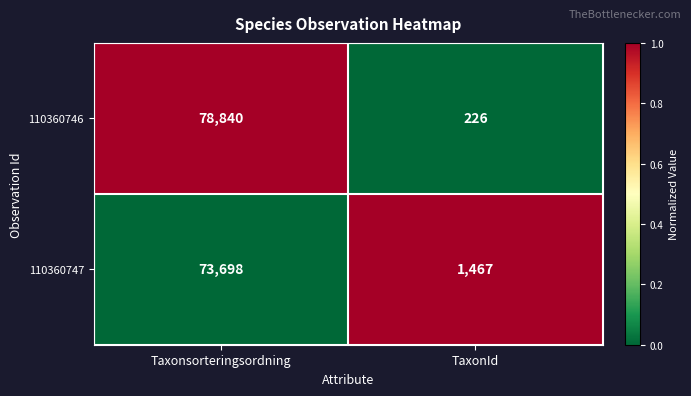

What is the approximate value of 110360747 at TaxonId?

1467